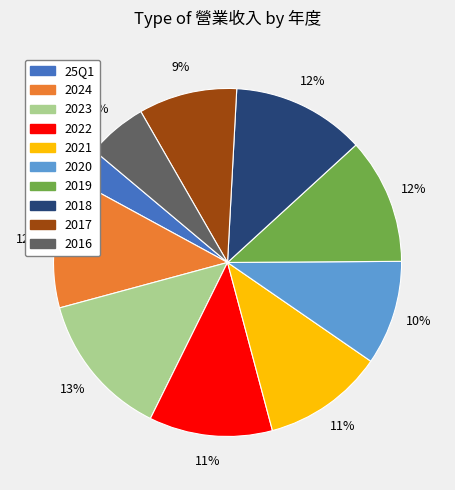

What is the largest slice in the pie chart?

2023